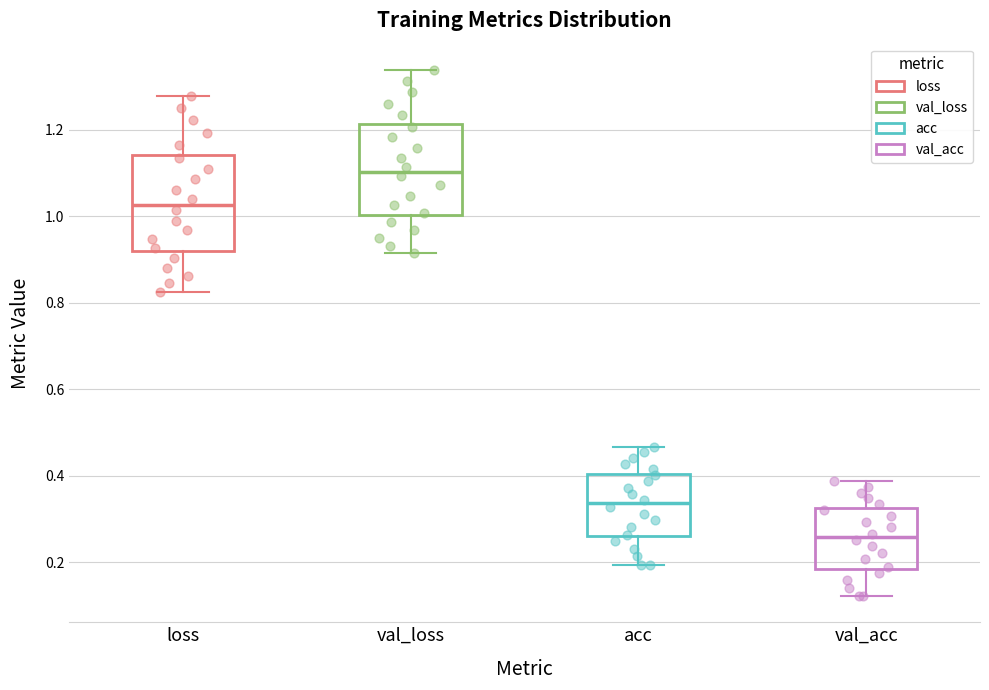

Reading left to right, read every box against the y-axis: the position of its median line, the range the box covers, and the ends of its whiskers. The values are not printed on the chart, so give them approximately, as read against the axis.

loss: median 1.02, box 0.92 to 1.14, whiskers 0.82 to 1.28
val_loss: median 1.10, box 1.00 to 1.22, whiskers 0.92 to 1.34
acc: median 0.34, box 0.26 to 0.40, whiskers 0.20 to 0.46
val_acc: median 0.26, box 0.18 to 0.32, whiskers 0.12 to 0.38